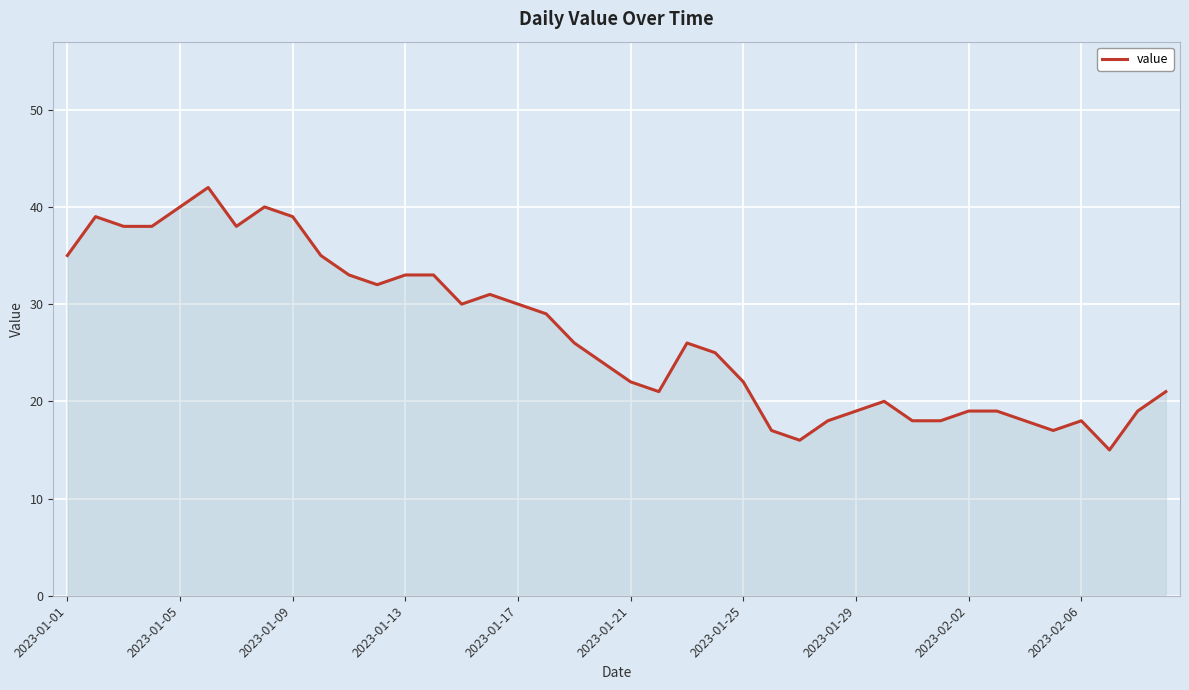

What is the smallest value displayed?

15